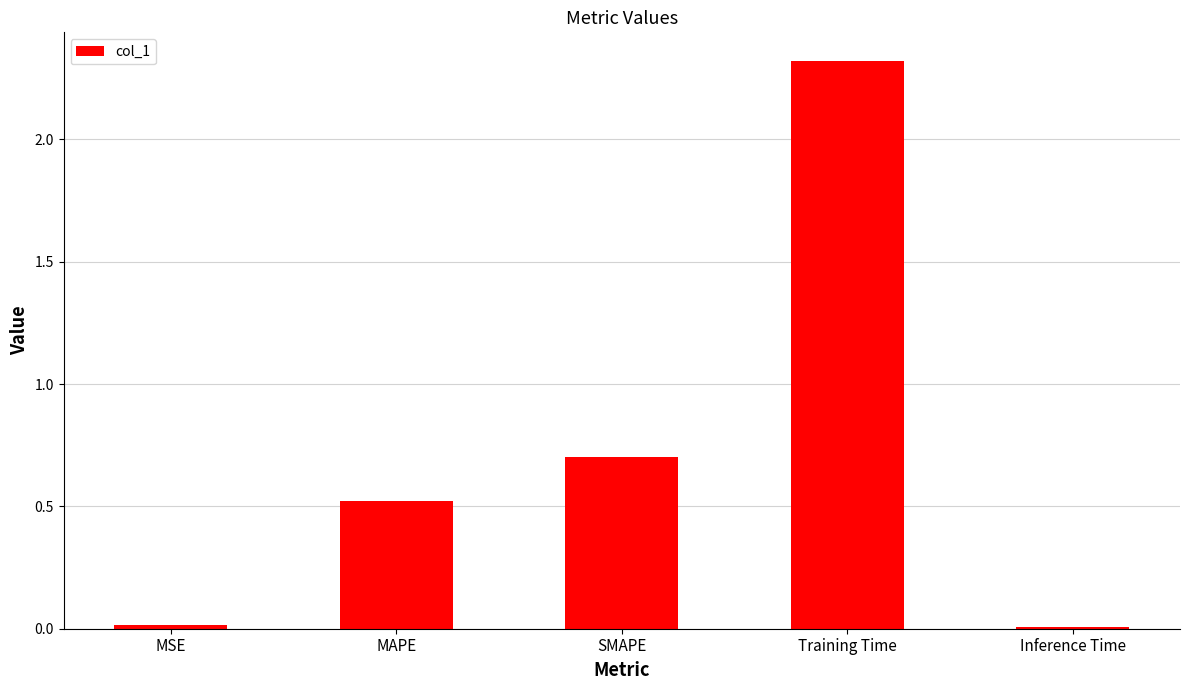

What is the change in value from Training Time to Inference Time?

-2.3